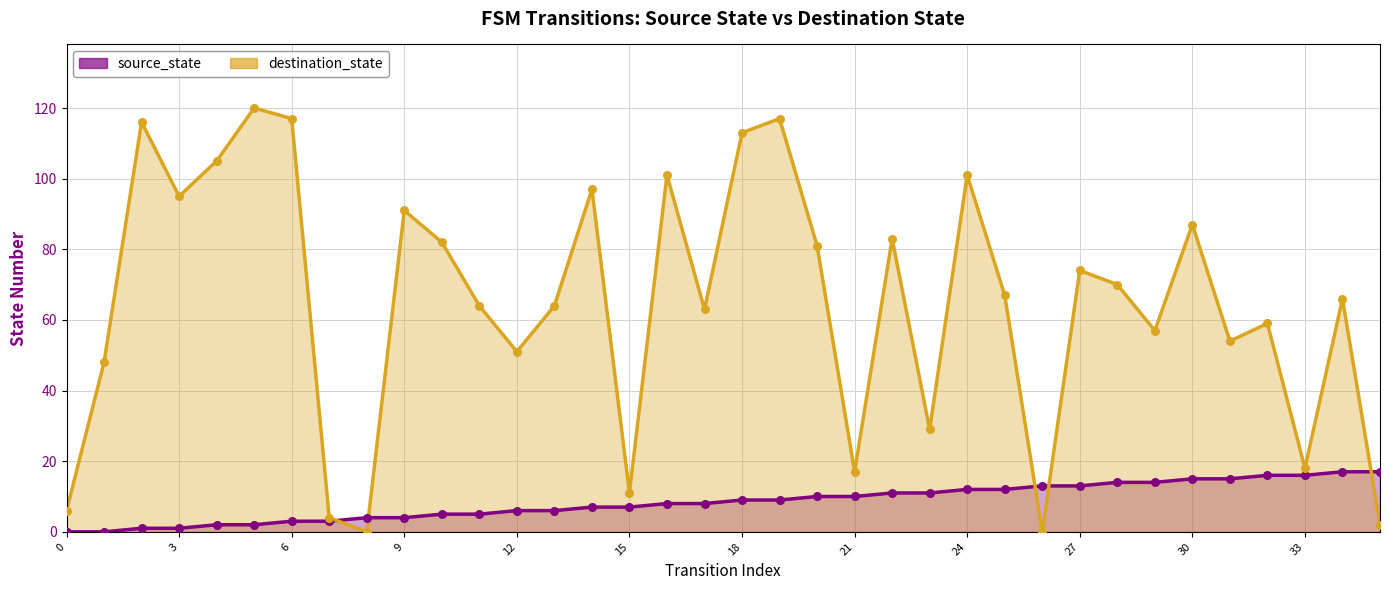

What is the total value across all series at 30?

87